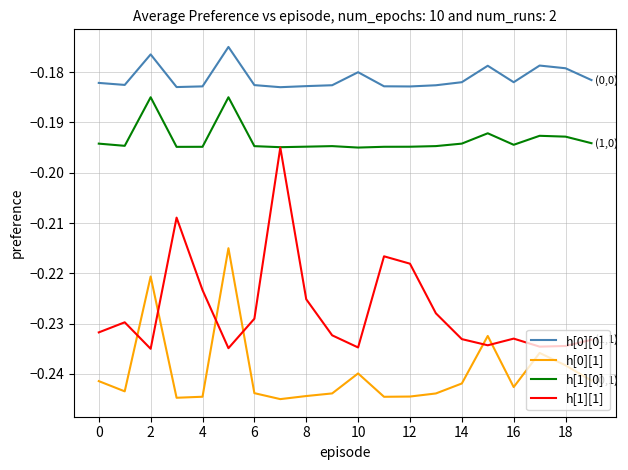

Rank the series by their average value, from lowest to highest.

h[0][1], h[1][1], h[1][0], h[0][0]